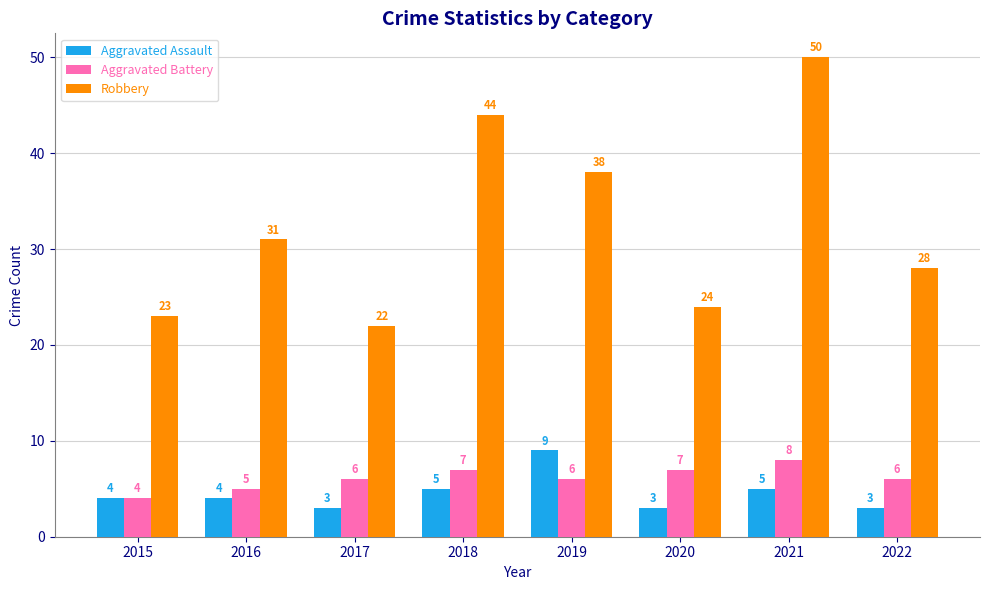

Which series changed the most between 2018 and 2022?

Robbery